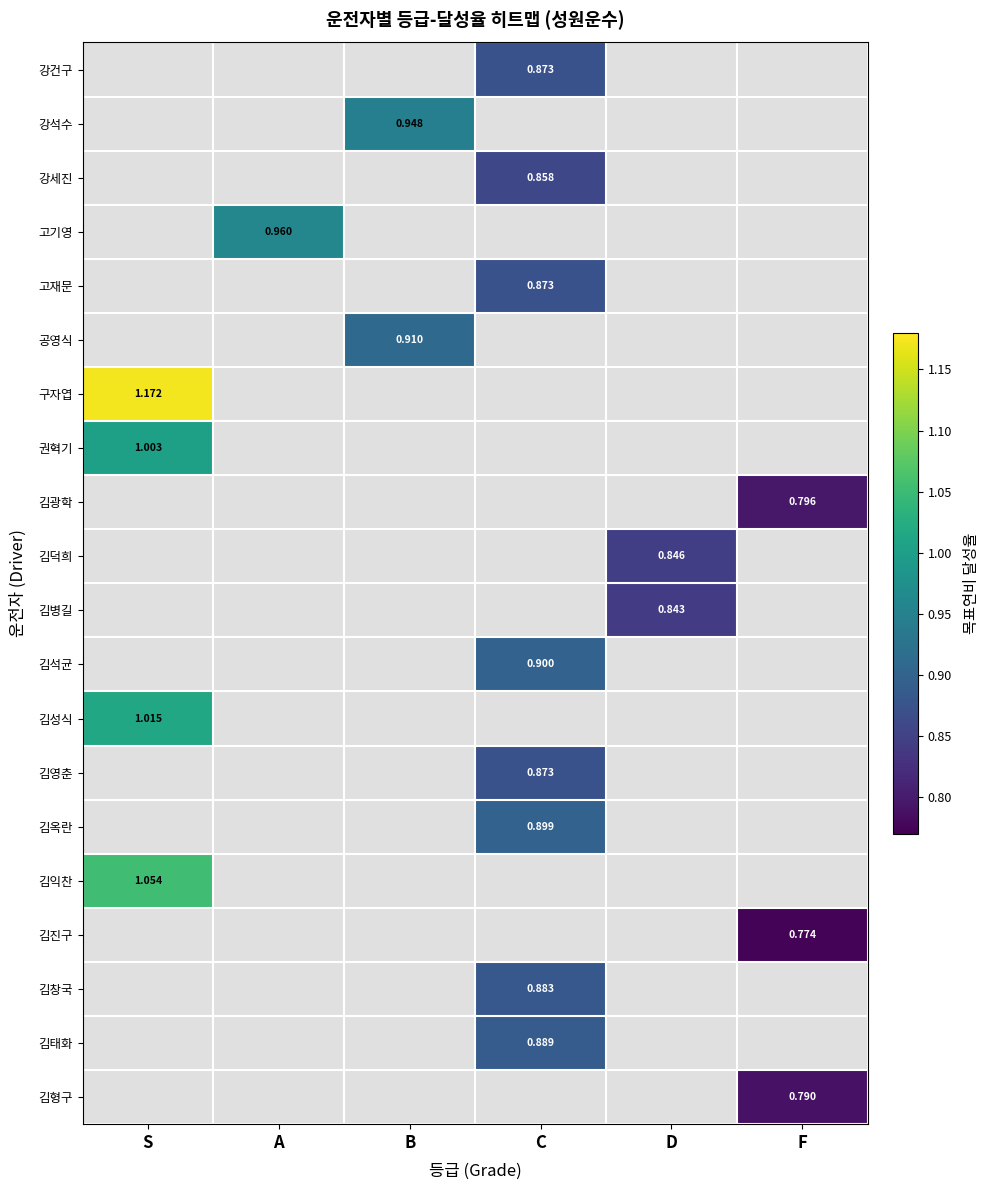

Which has a higher value, D or S?

S